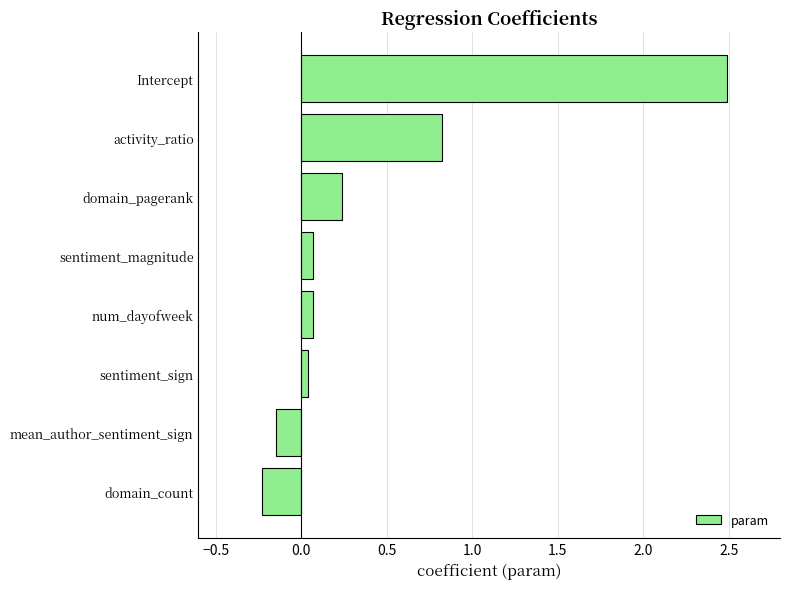

Where is the data nearest to the value 1?

activity_ratio